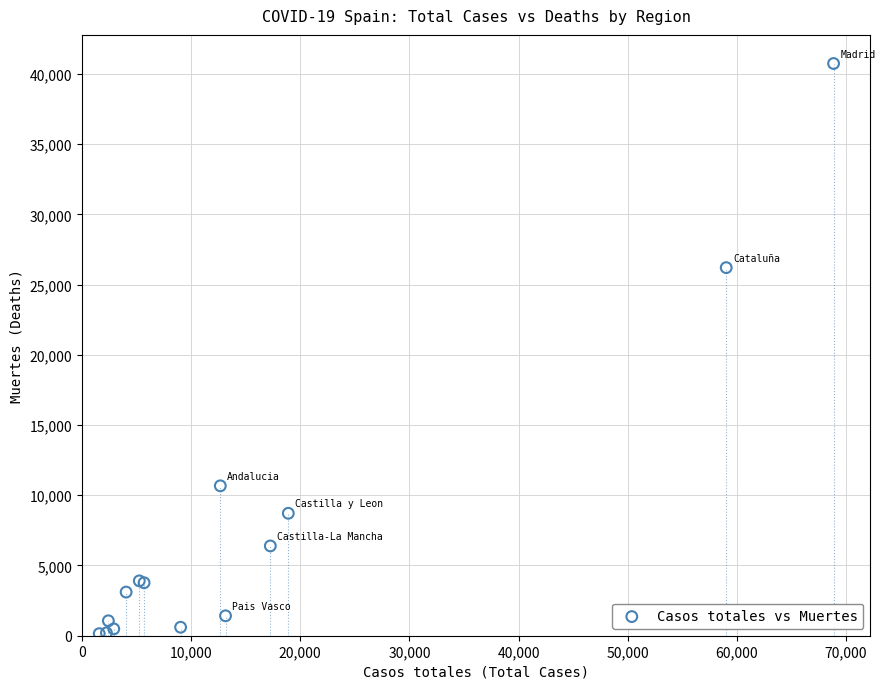

What Y value in the scatter plot is closest to 20442?

26203